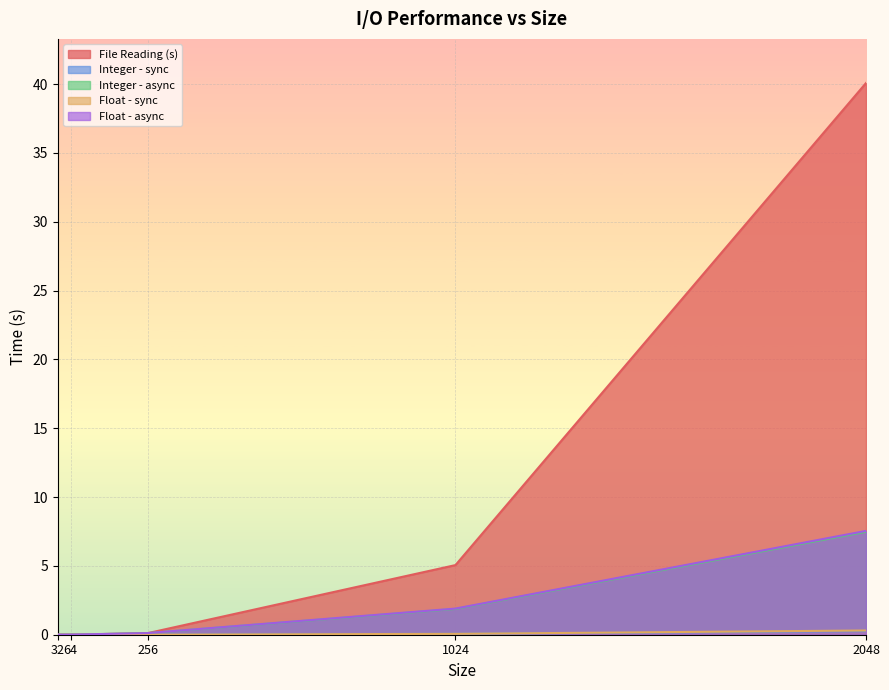

Where is File Reading (s) nearest to the value 20?

1024